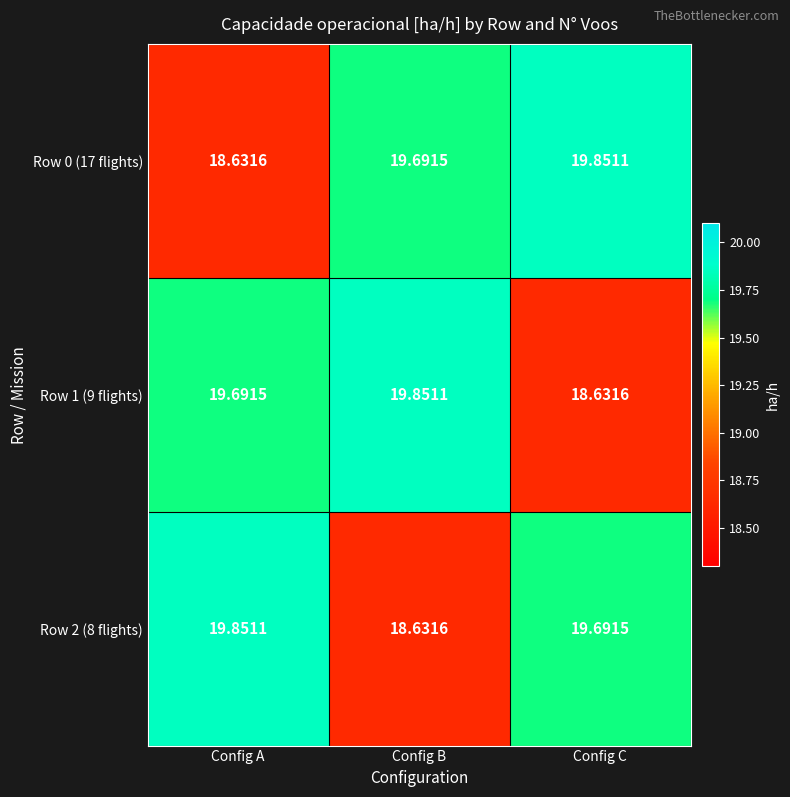

At which label is Row 1 (9 flights) closest to 19?

Config C